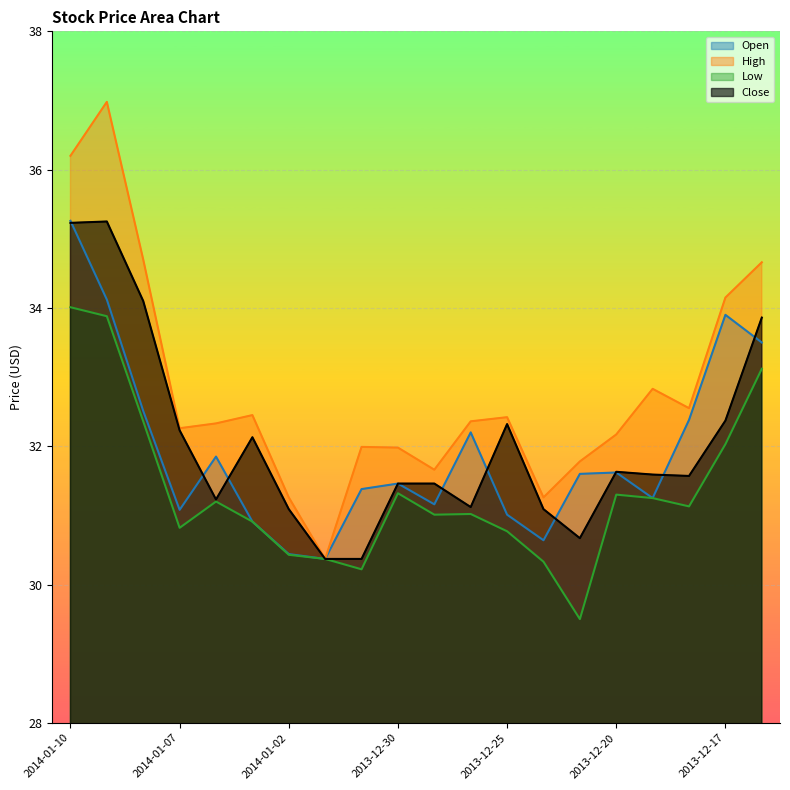

Which series has the largest total across all categories?

High